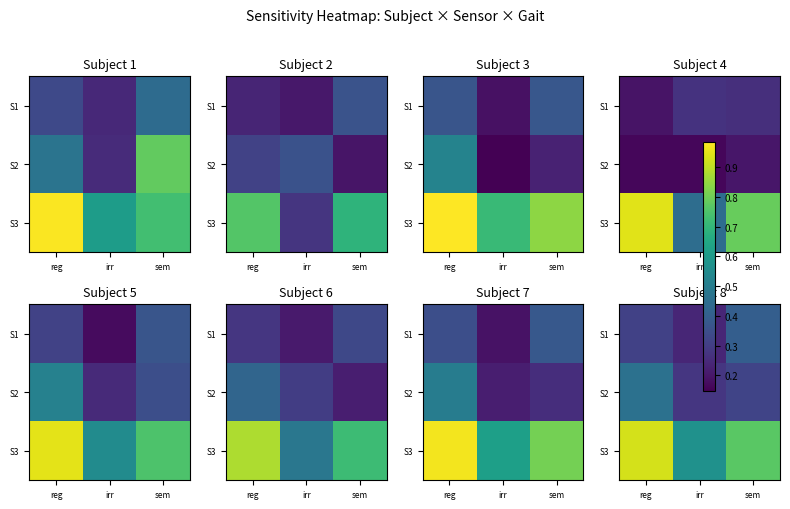

At how many categories does at least one series exceed 0?

3